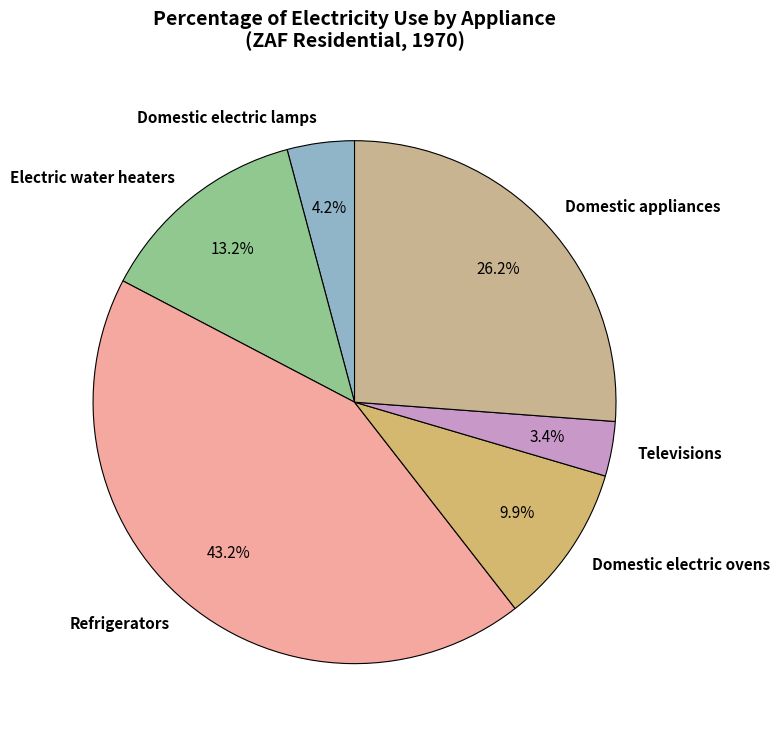

True or false: Televisions accounts for 3% of the total.

True